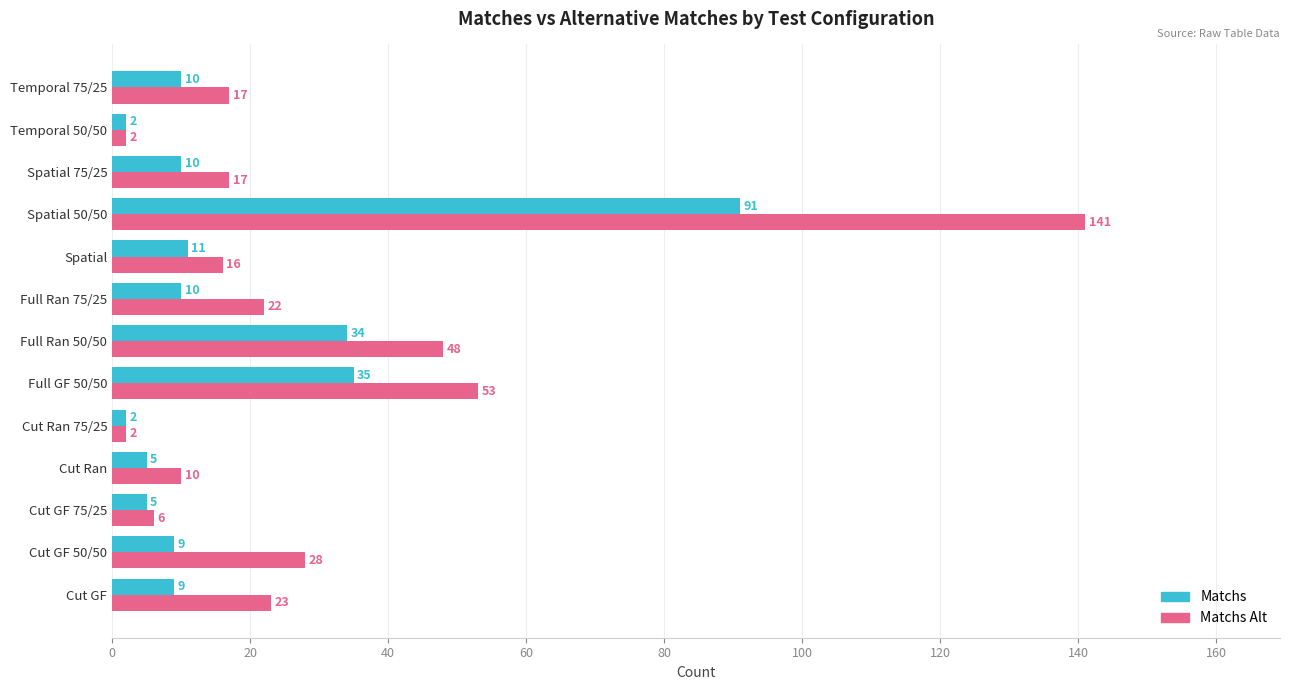

What is the average value of the Matchs Alt series?

30